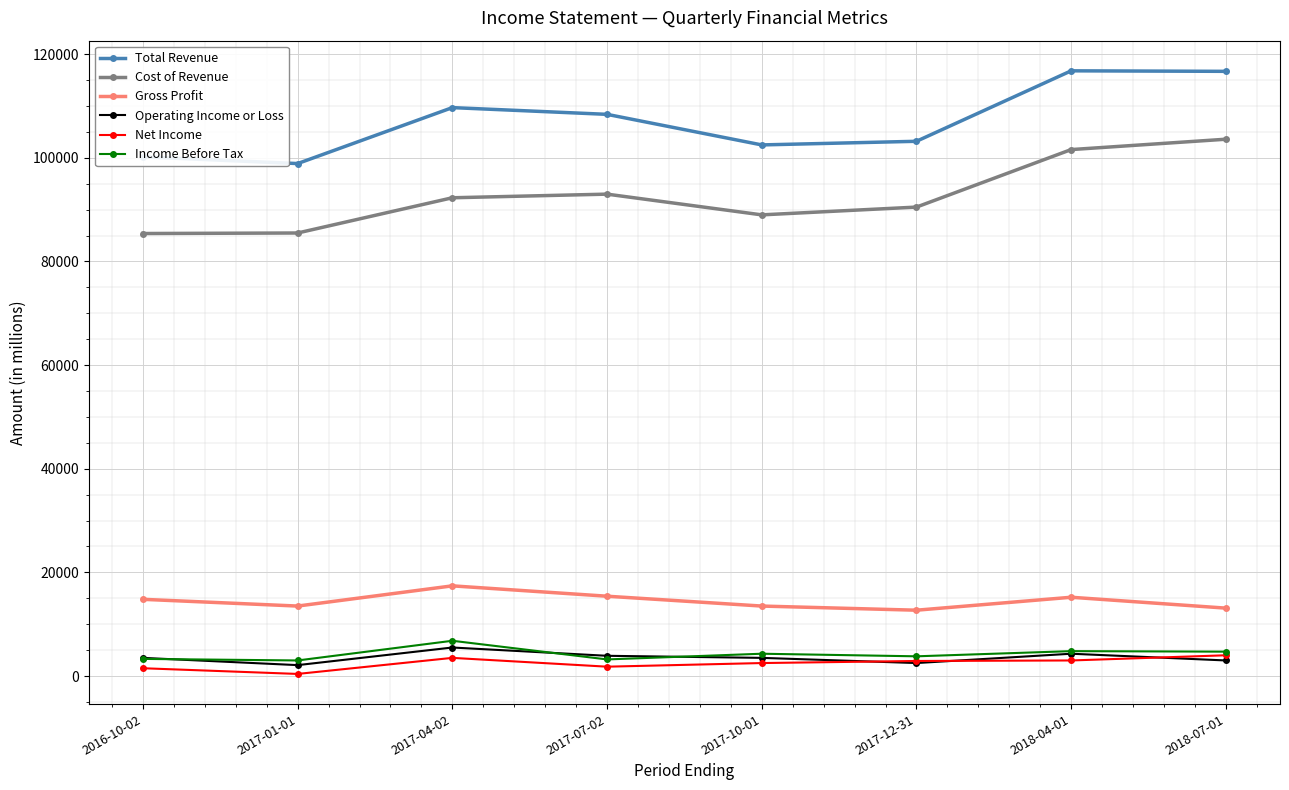

Is this an area chart (filled region under the line)?

No